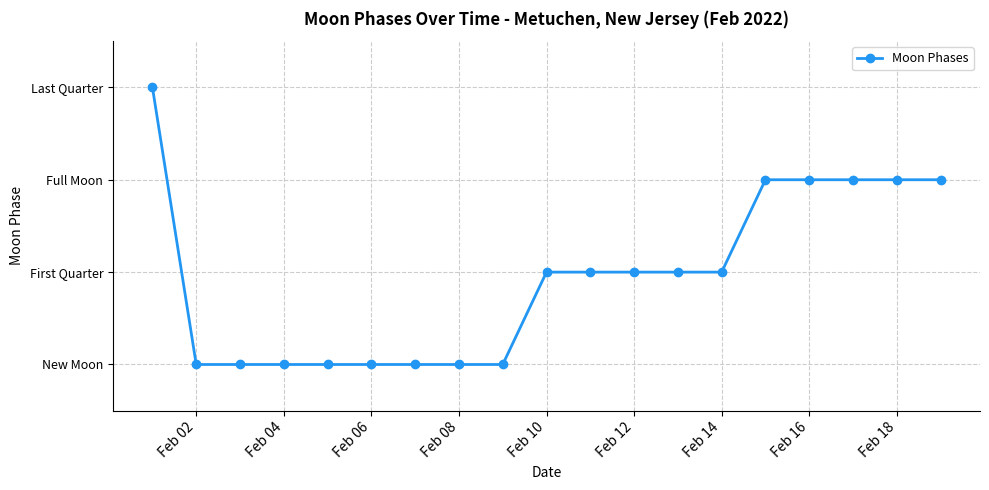

Does the chart have visible grid lines?

Yes